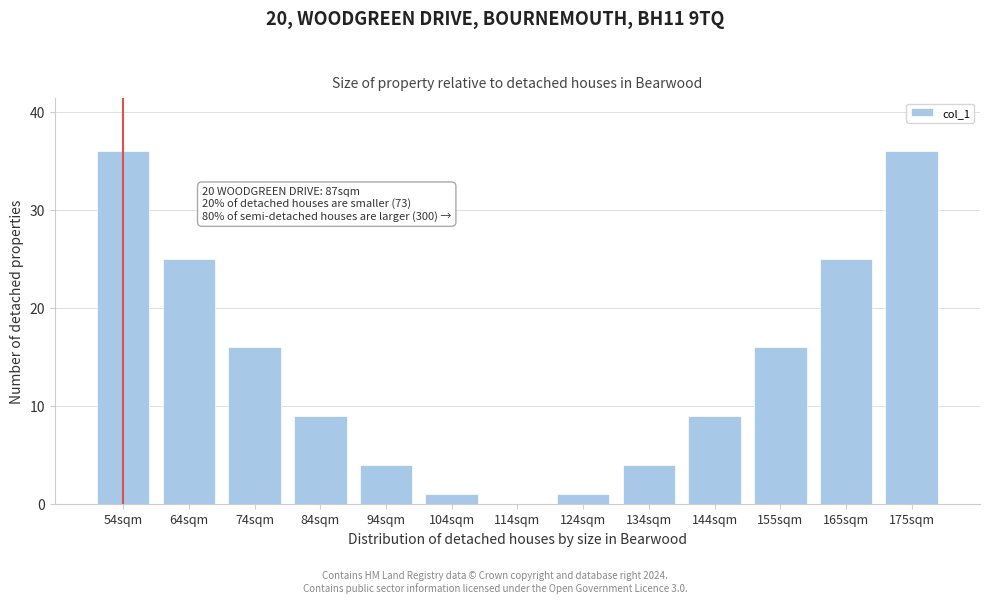

Reading right to left, extract all data points from this chart.

175sqm=36	165sqm=25	155sqm=16	144sqm=9	134sqm=4	124sqm=1	114sqm=0	104sqm=1	94sqm=4	84sqm=9	74sqm=16	64sqm=25	54sqm=36